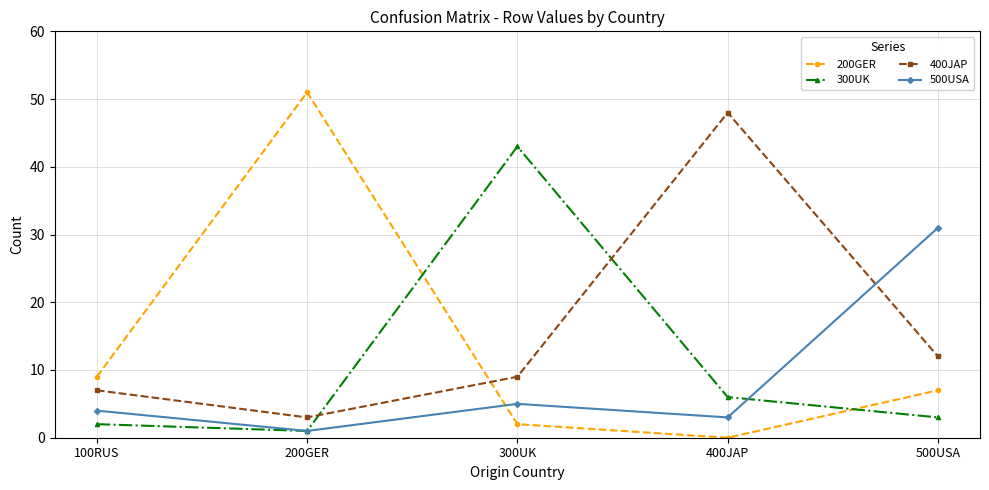

What is the sum of the 300UK values at 400JAP and 200GER?

7